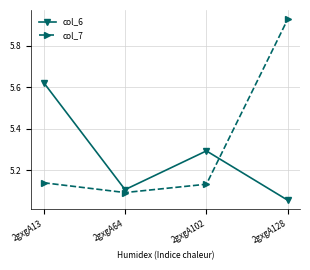

How many intersections are there between col_7 and col_6?

1